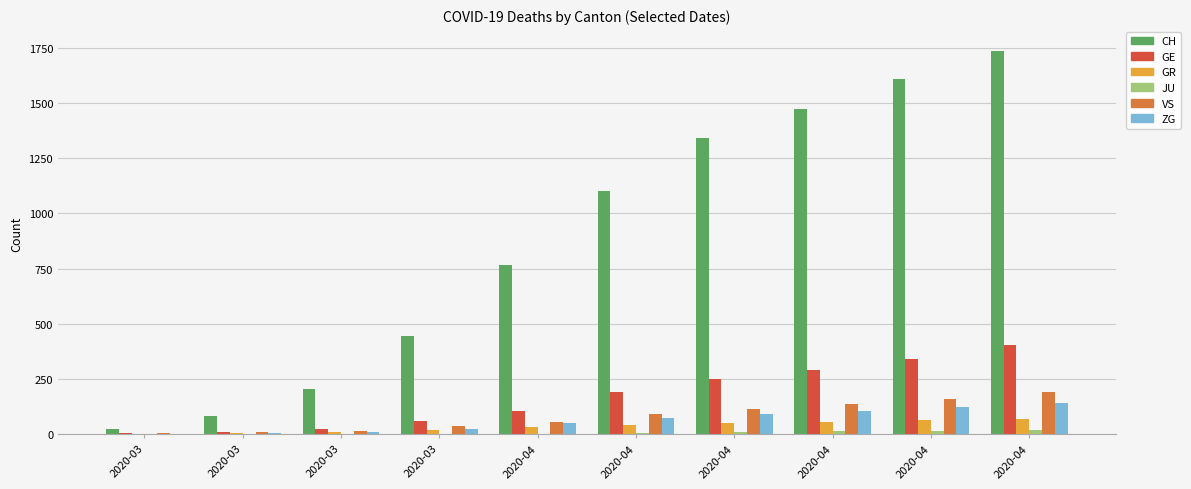

How many groups of bars are there?

10